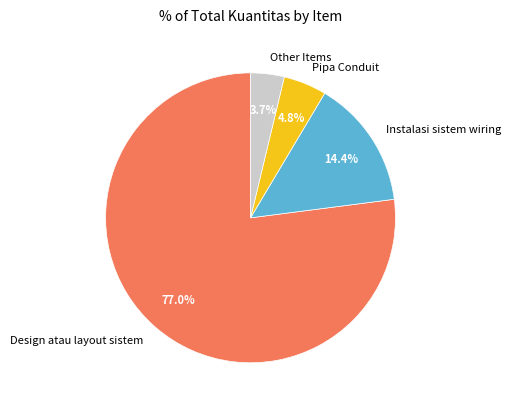

Which has a higher value, Other Items or Design atau layout sistem?

Design atau layout sistem